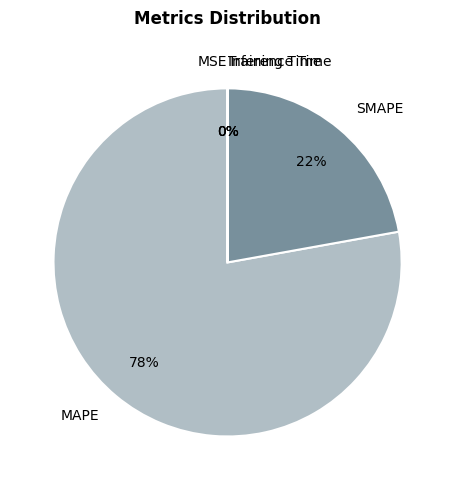

Is there any slice that represents more than half of the pie?

Yes